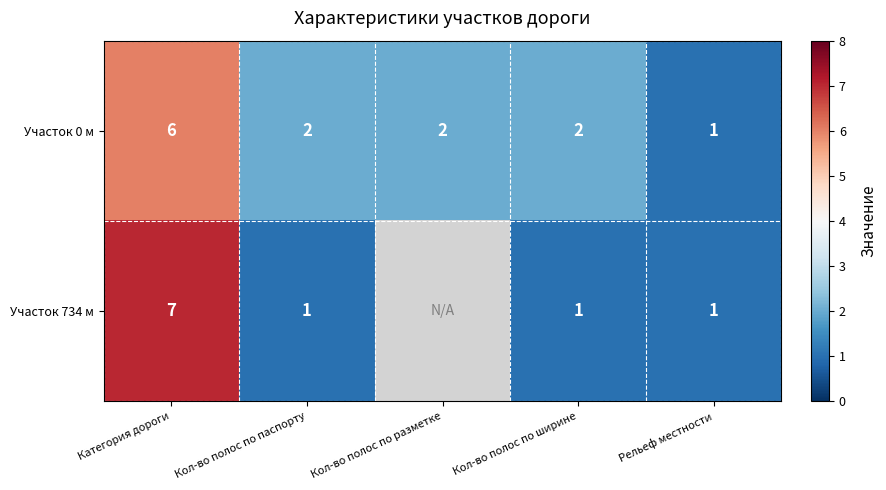

How many categories are shown in the chart?

5